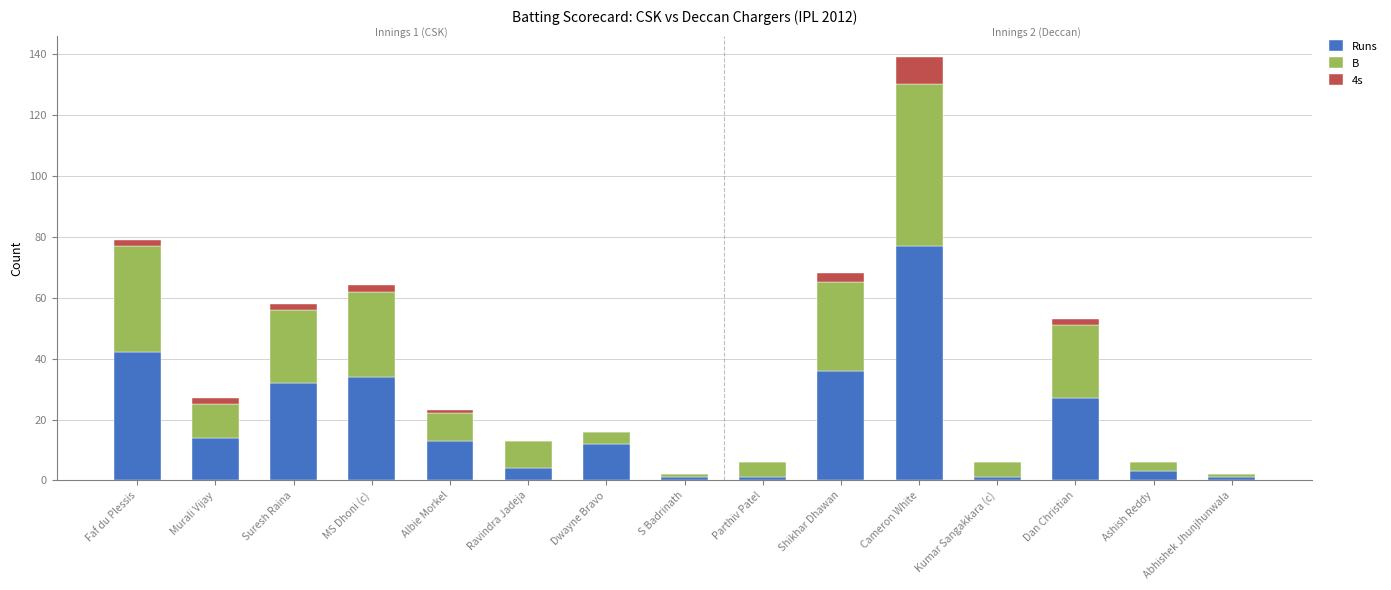

At which category is the sum across all series the highest?

Cameron White